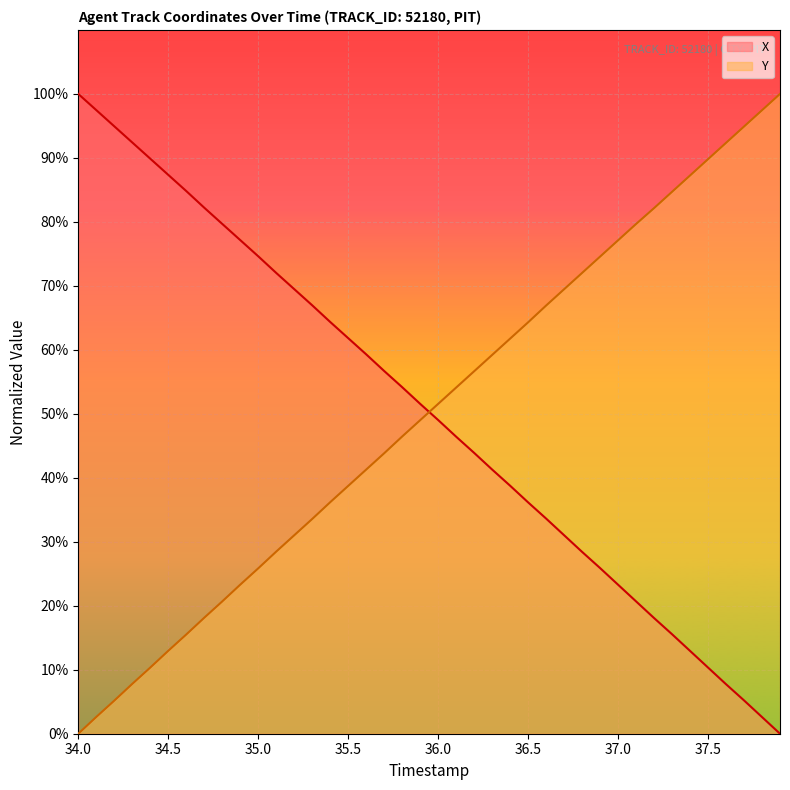

True or false: X has more than 2 points higher than both neighbors.

False